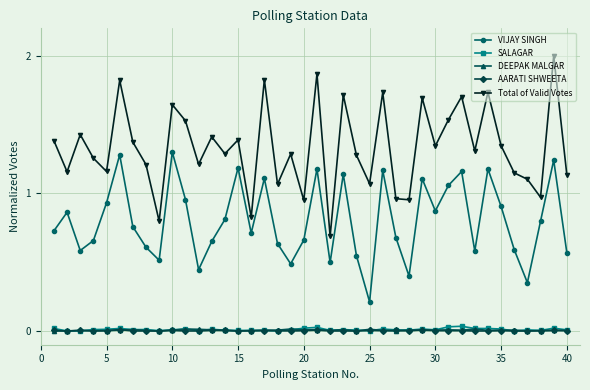

Which series has the largest total across all categories?

Total of Valid Votes